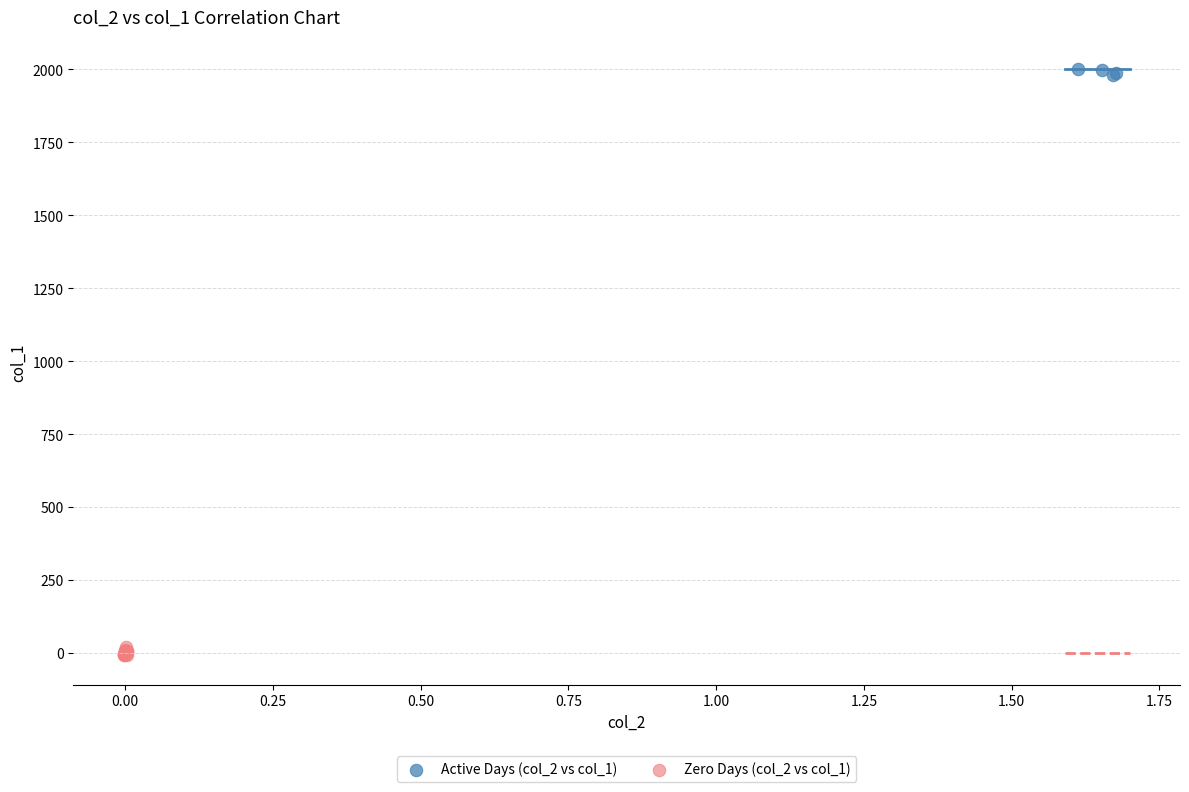

Which series reaches the maximum Y coordinate?

Active Days (col_2 vs col_1)